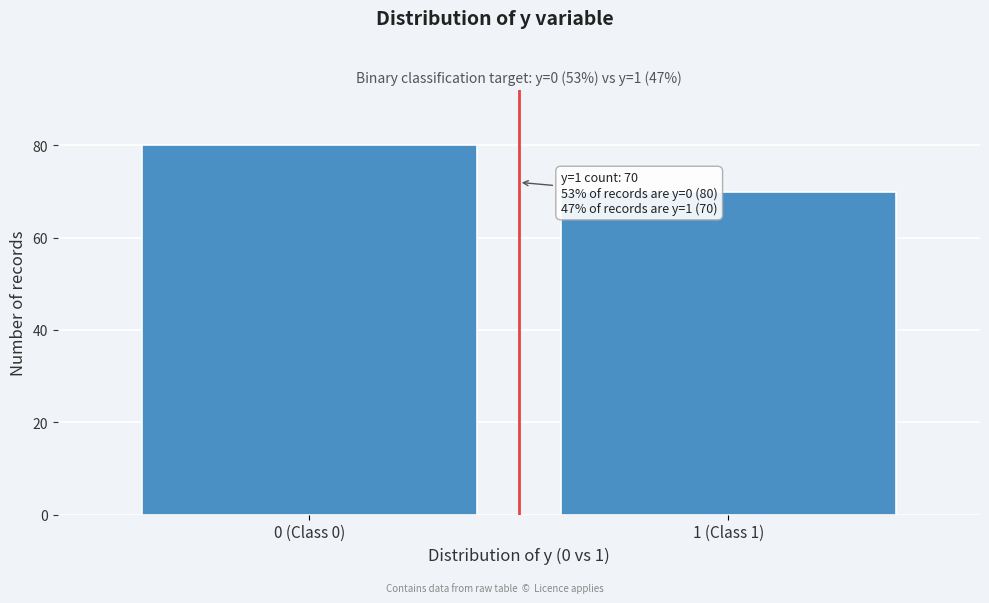

Reading right to left, list all the values displayed in this chart.

70	80